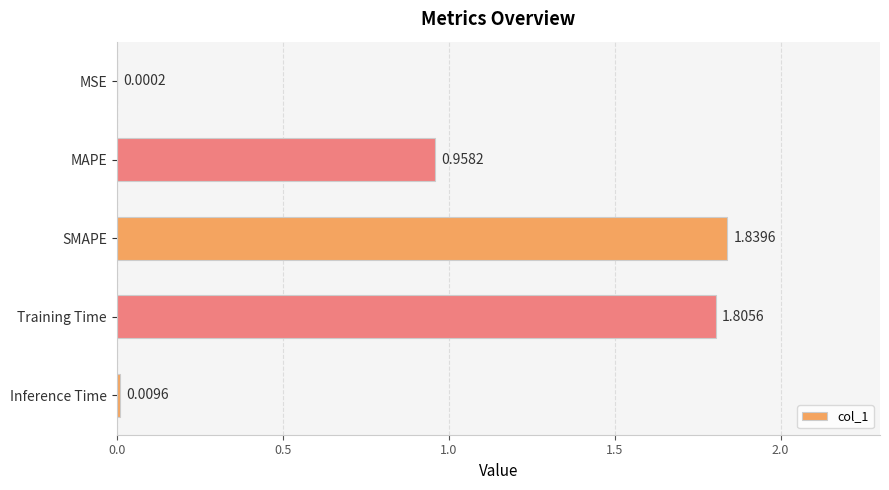

Are the bars horizontal?

Yes